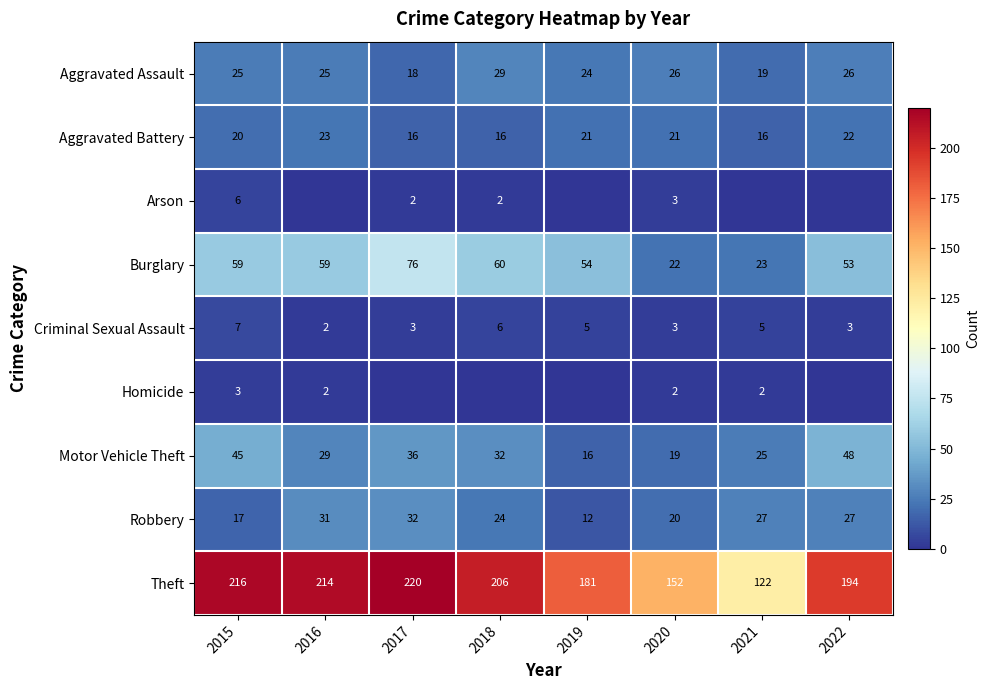

Is it true that Arson equals 2 at 2018?

True